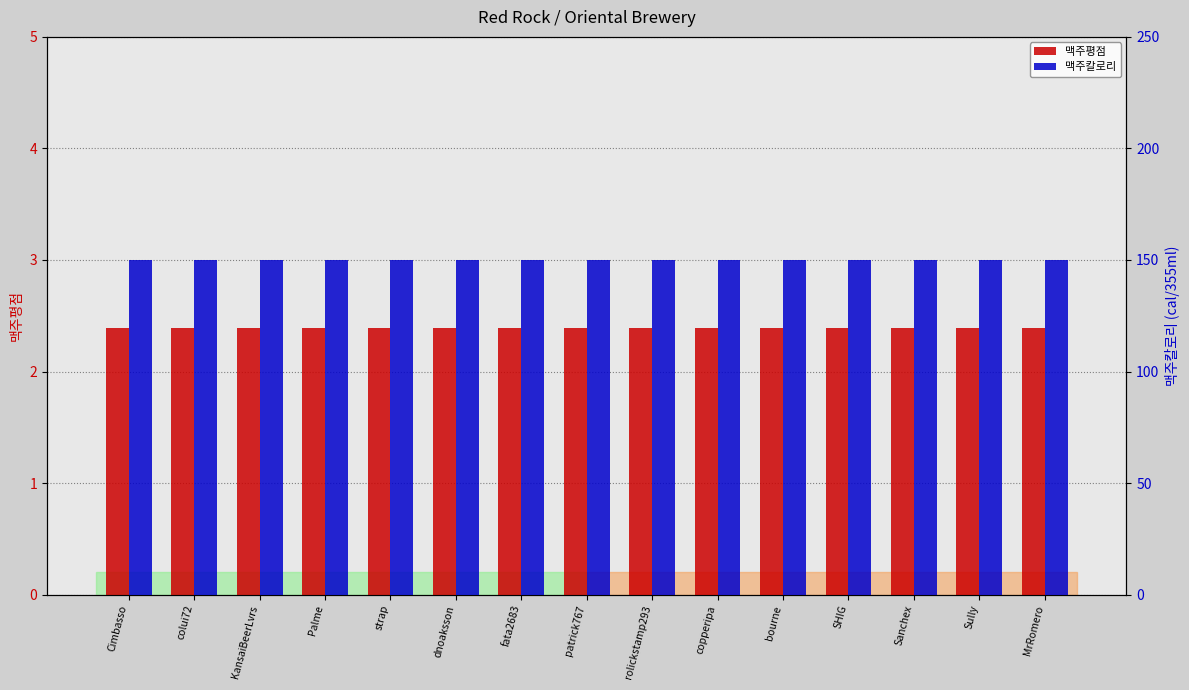

What is the value of the 맥주칼로리 bar at the 3rd from the left?

150.0